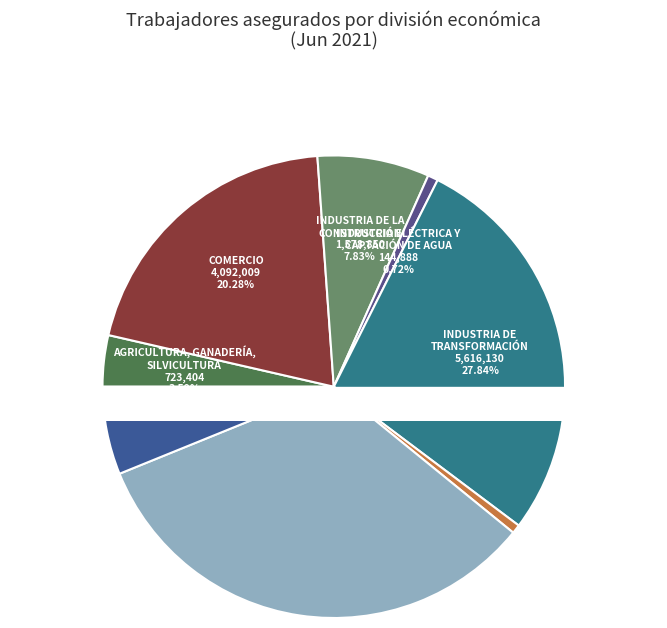

Is there any slice that represents more than half of the pie?

No